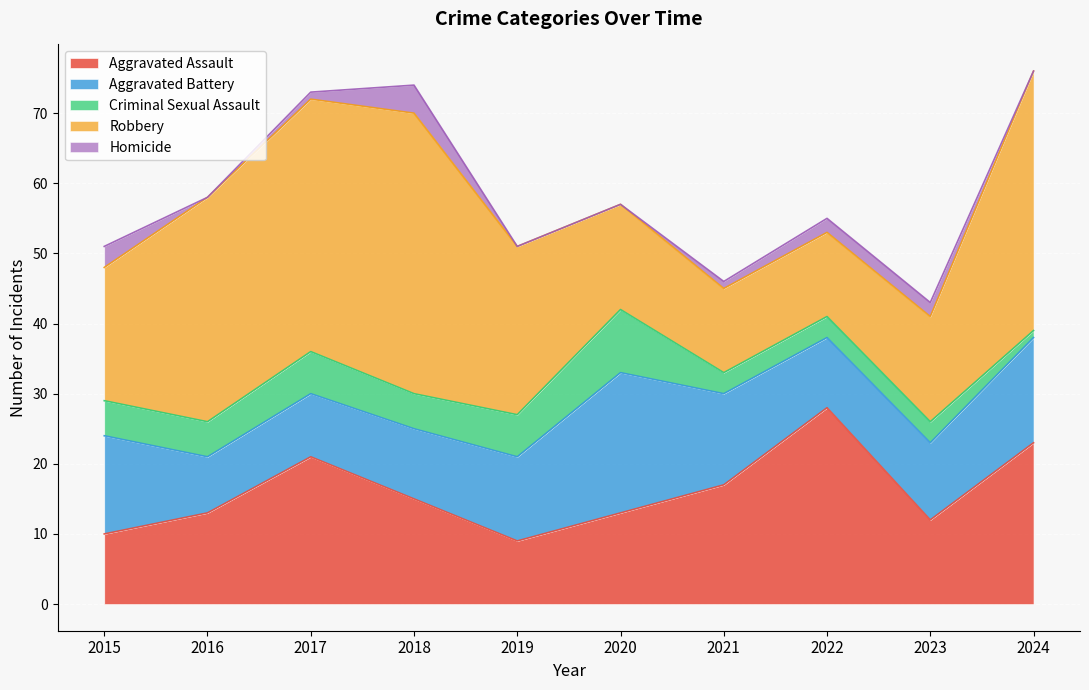

Between 2019 and 2021, which series saw the biggest shift?

Robbery